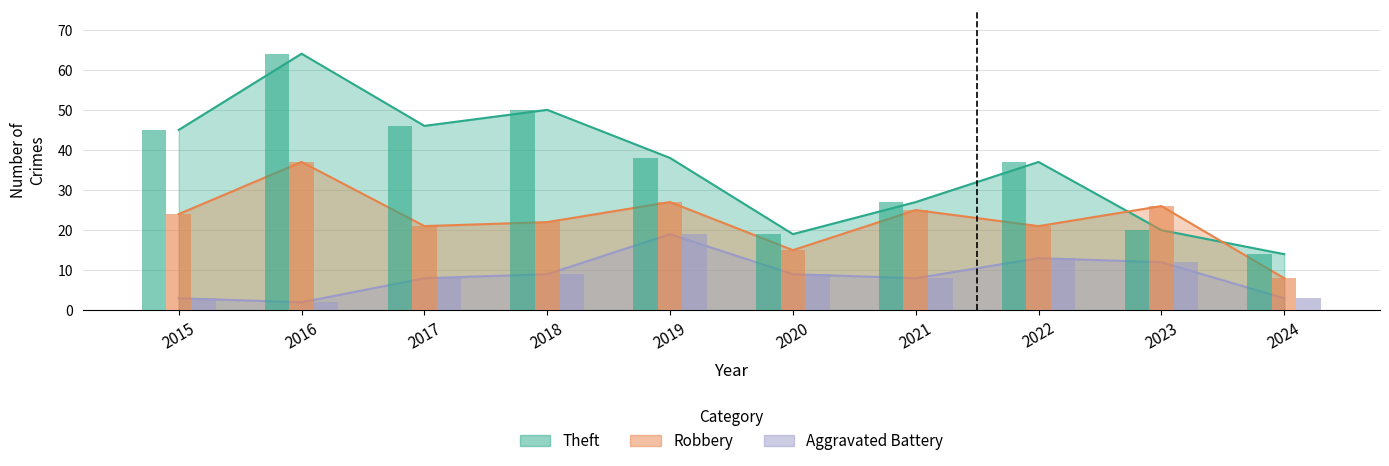

Where is Theft nearest to the value 39?

2019